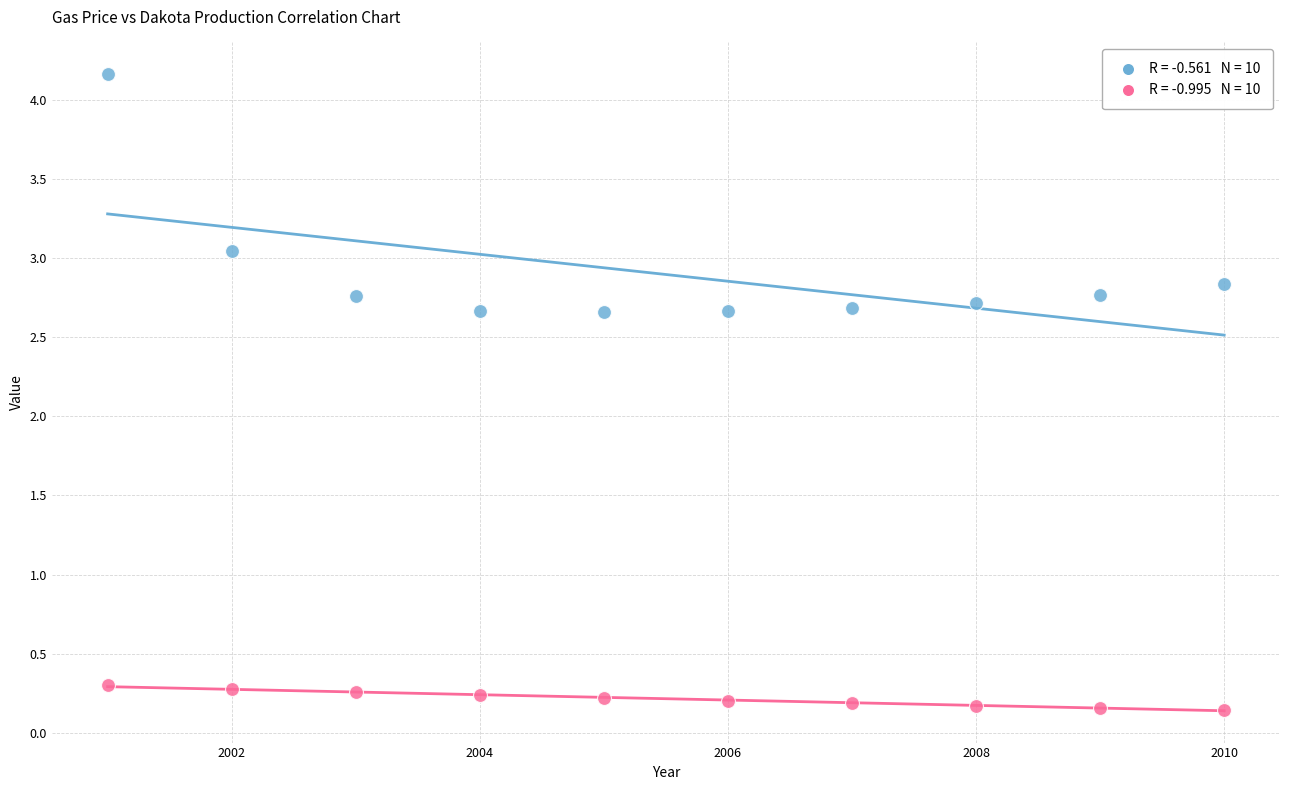

Across all data points, what is the range of Y values (max minus min)?

4.0